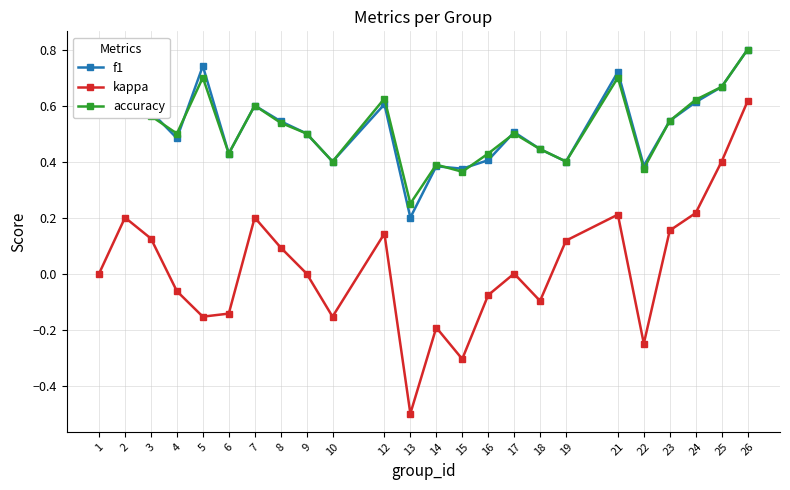

Is it true that f1 equals 0.4 at 19?

True